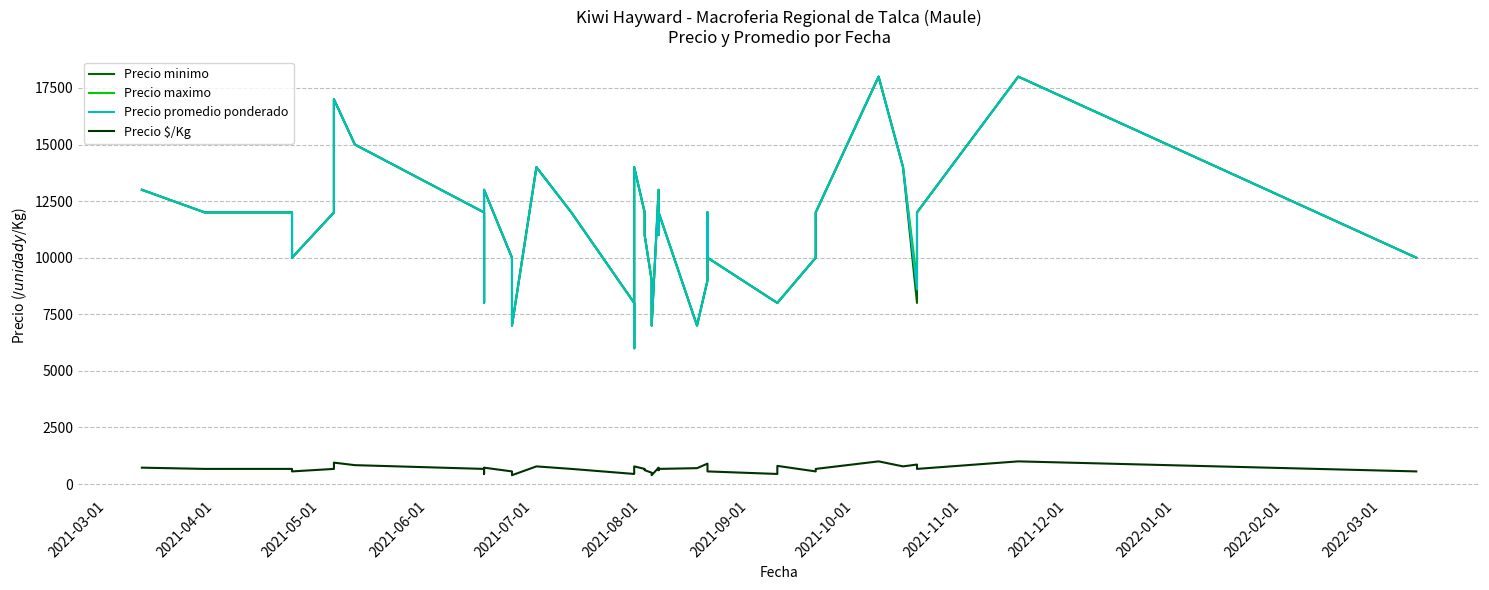

In Precio $/Kg, how many points are lower than both neighbors (excluding endpoints)?

9